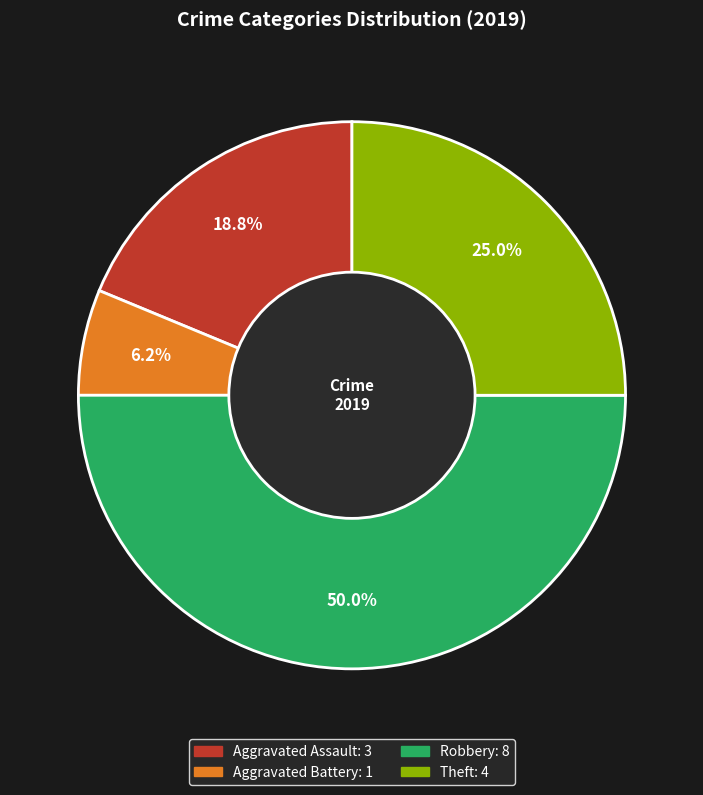

What is the ratio of the value at Robbery to the value at Theft?

2.0